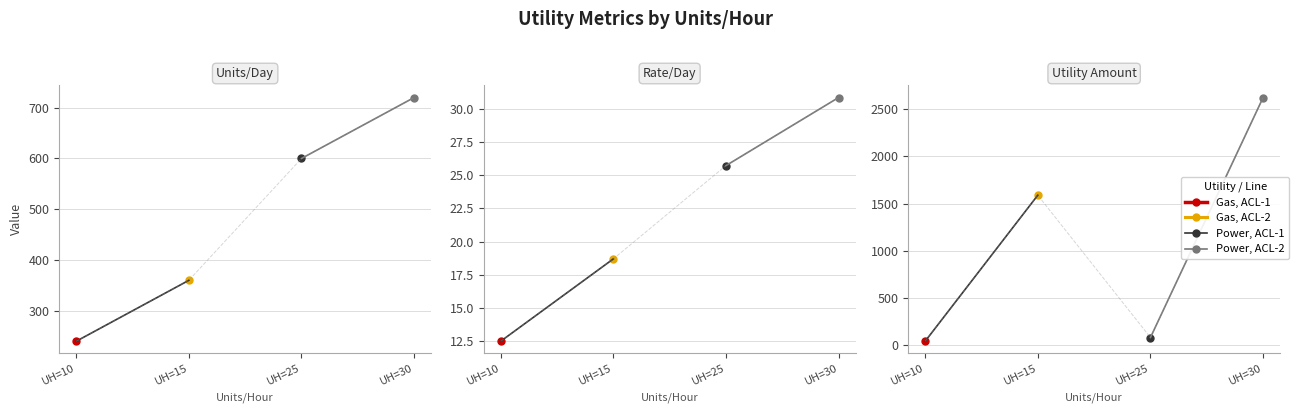

At which label is Units/Day closest to 480?

UH=15